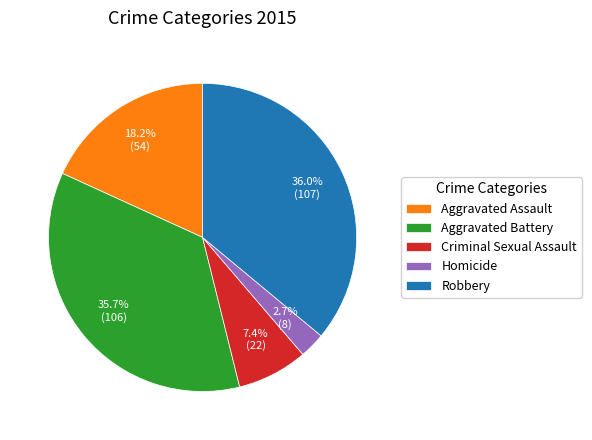

To the nearest percent, what is the average slice percentage?

20%